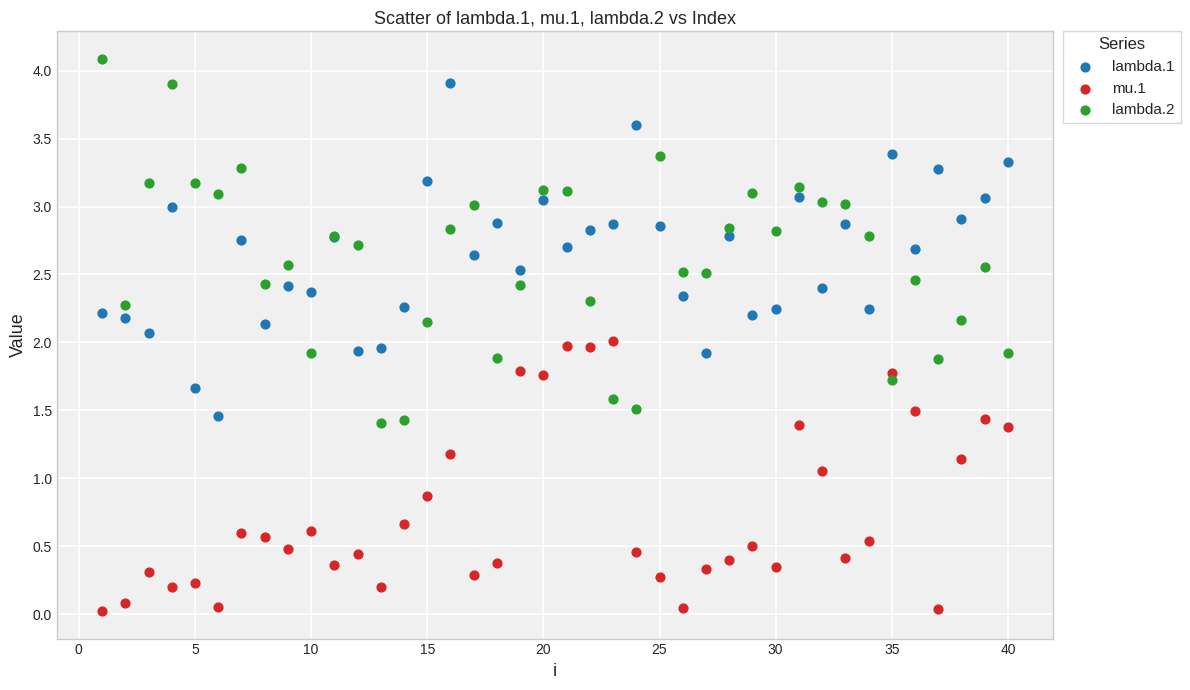

What is the X range (max minus min) for the scatter plot?

39.0